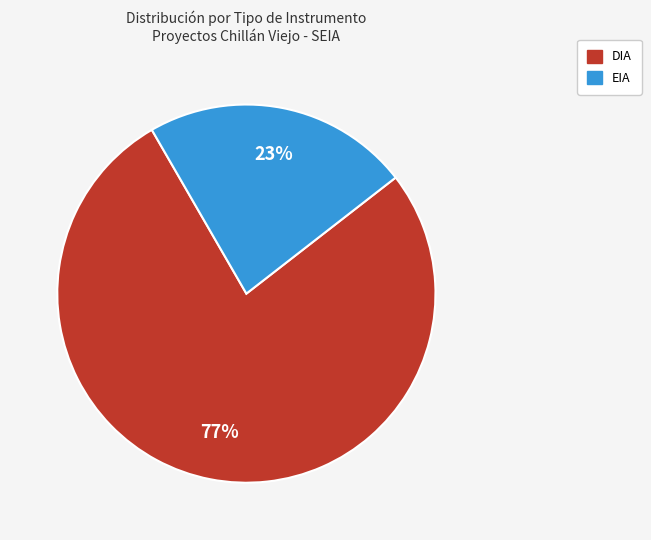

The EIA slice represents 9% of the pie. True or false?

False